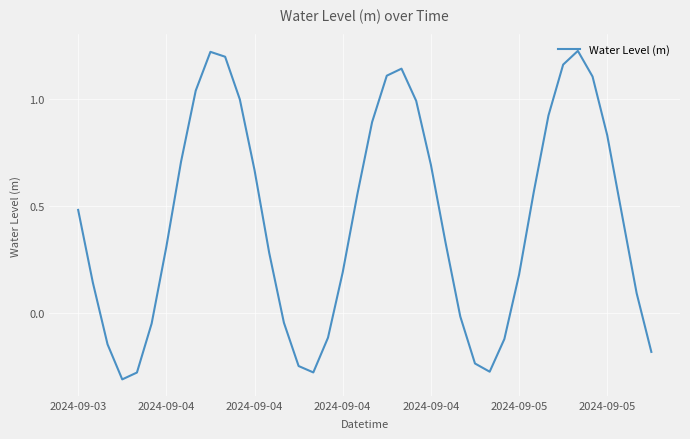

What is the average value?

0.4